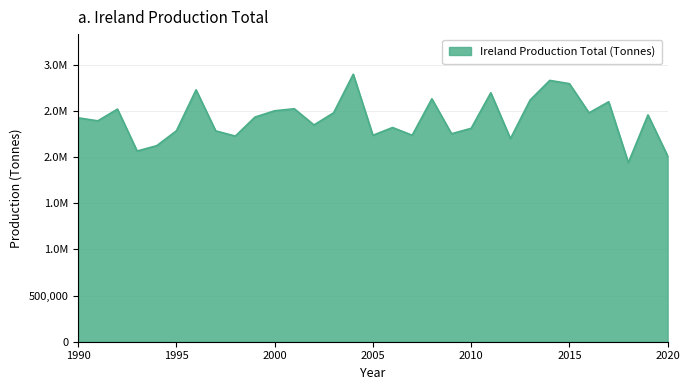

Where is the data nearest to the value 2419025?

1990